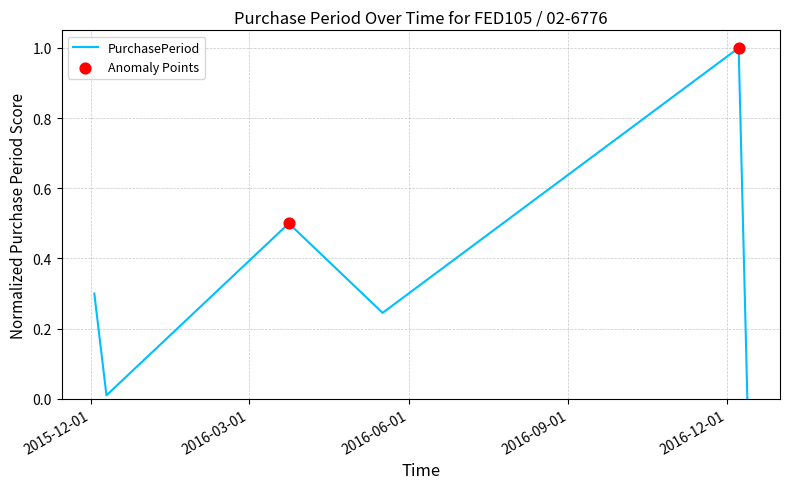

What is the difference between the second highest and second lowest values?

0.5